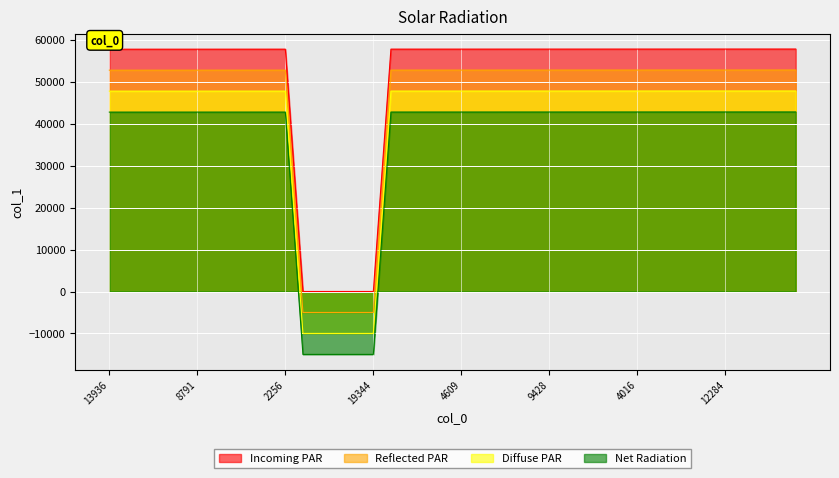

Which series has the largest total across all categories?

Incoming PAR